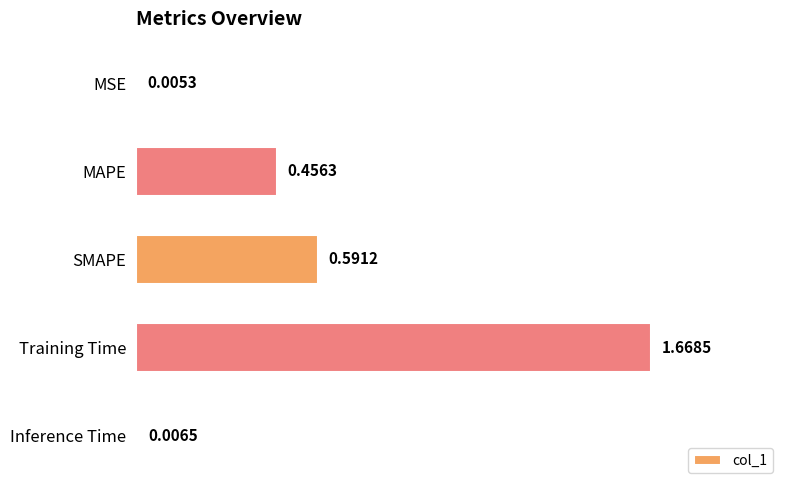

Where is the data nearest to the value 0?

MSE